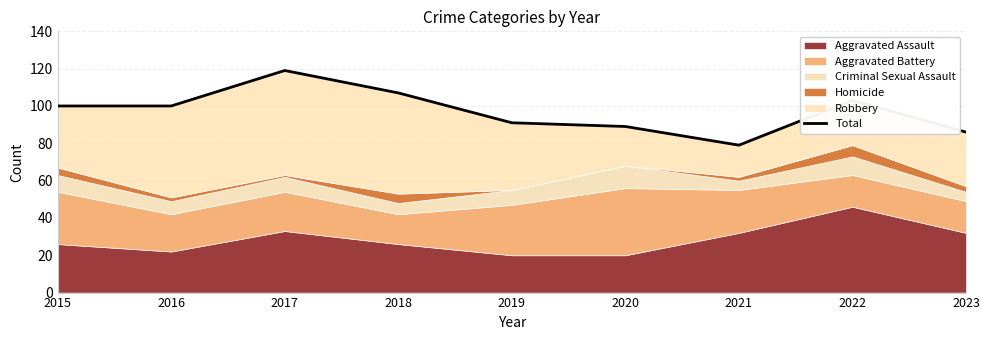

What is the approximate value at 2020?

89